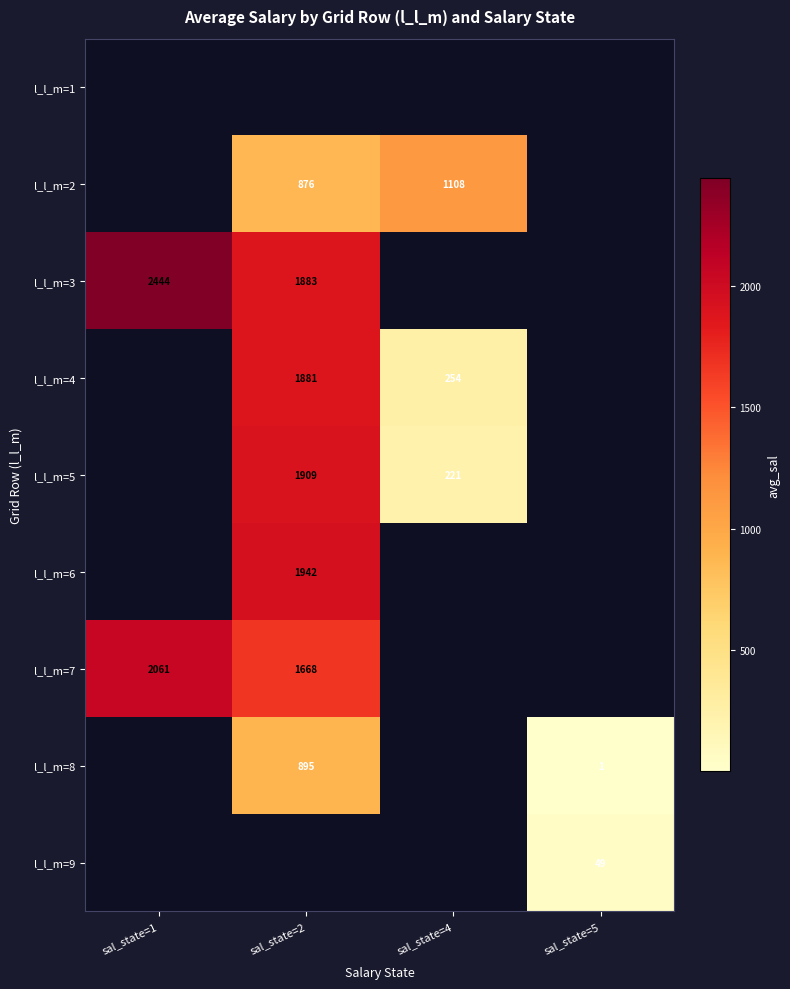

What is the smallest value displayed?

1.1